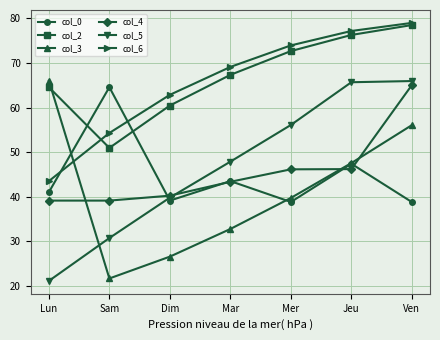

What is the maximum value for col_3?

66.0